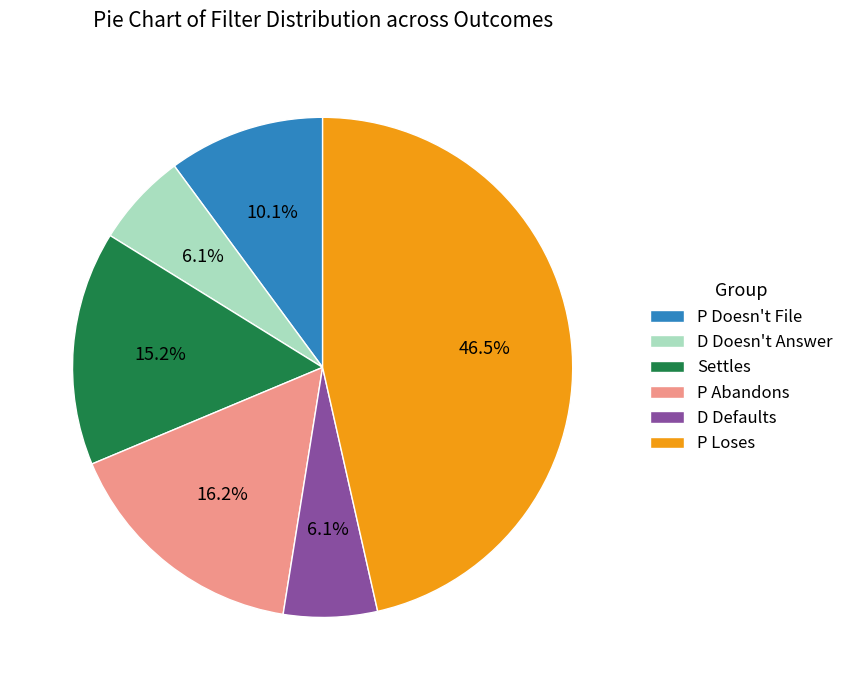

The D Defaults slice represents 16% of the pie. True or false?

False